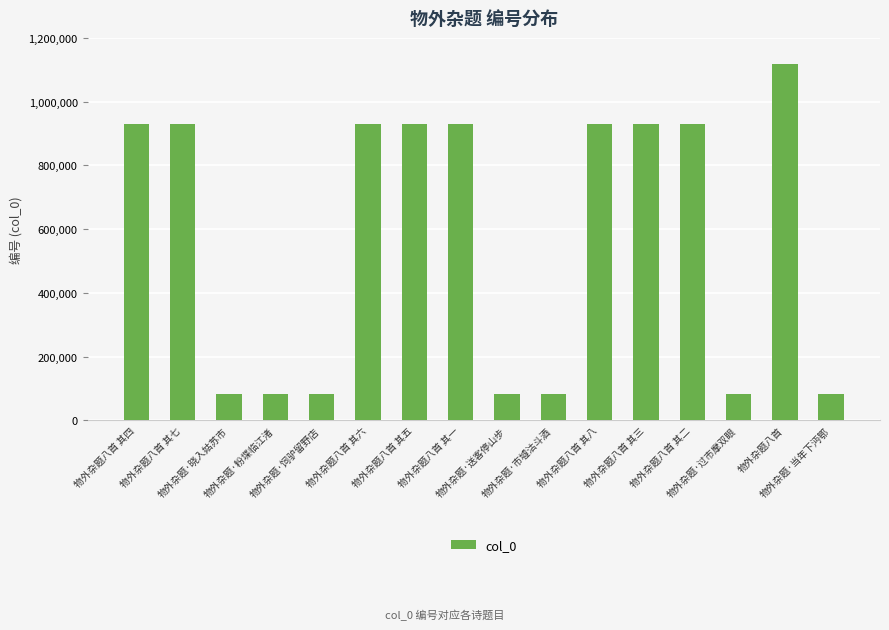

What is the difference between the second highest and minimum values?

847134